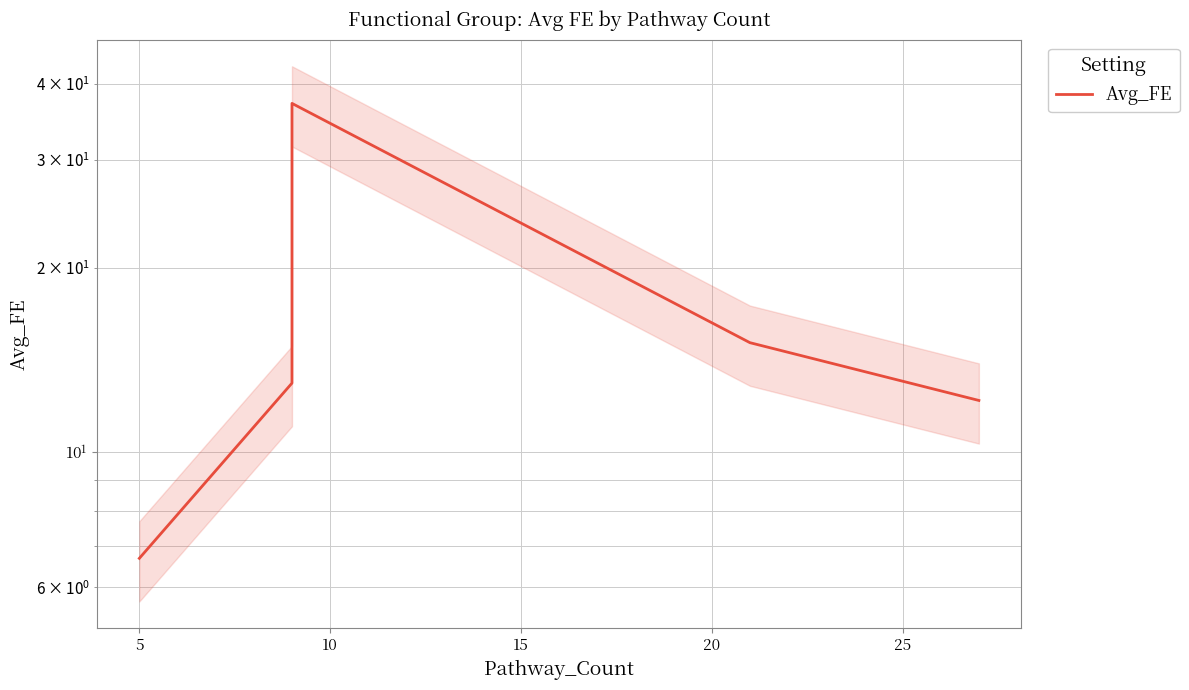

Which has a higher value, 20 or 10?

10